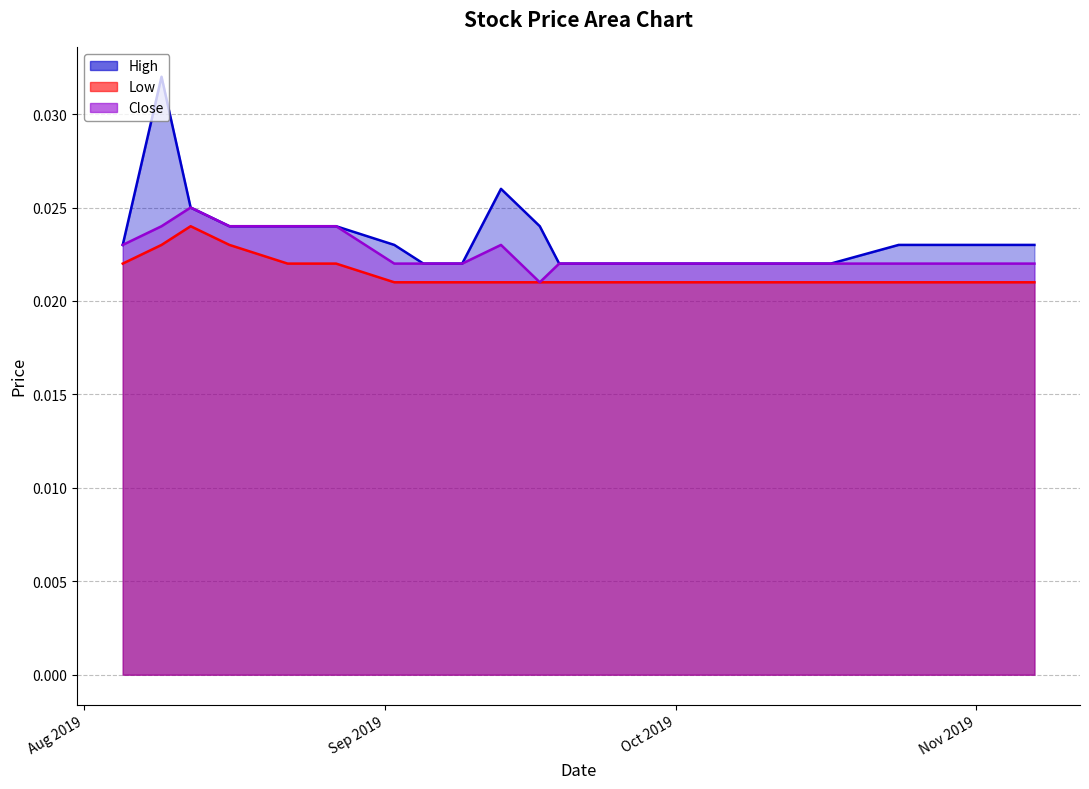

What is the total value across all series at 2019-10-17?

0.1